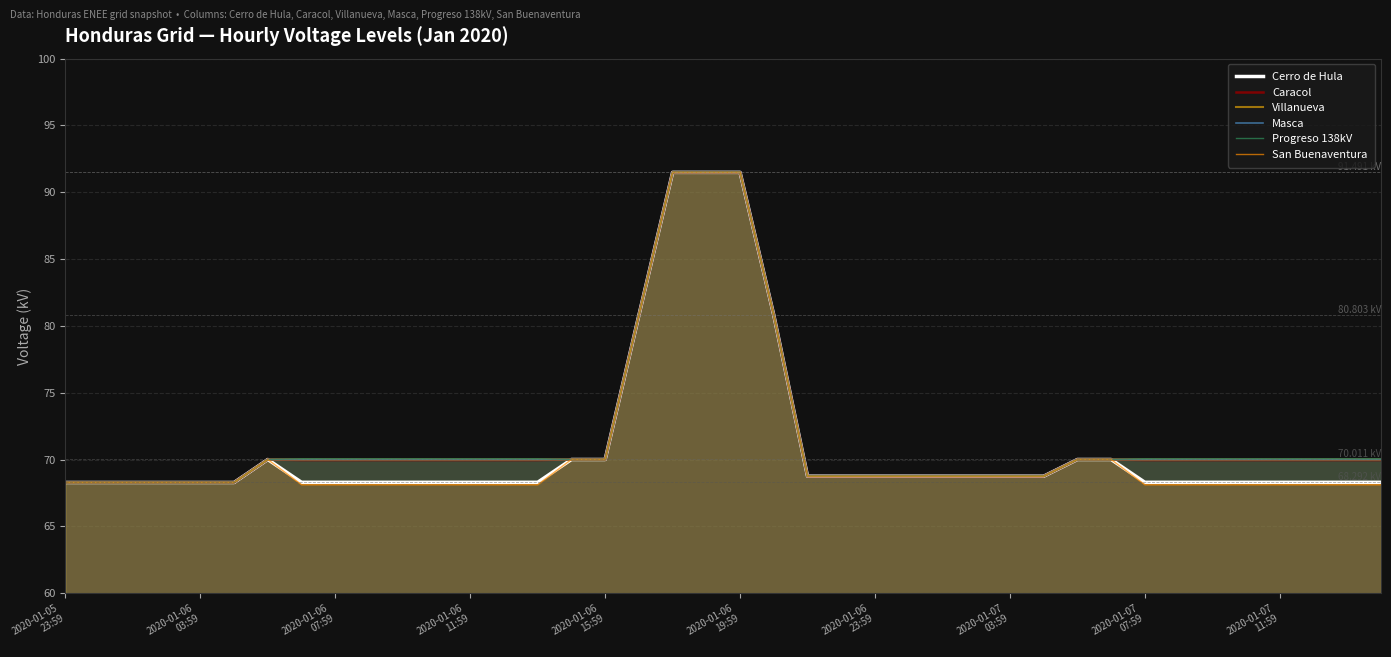

How many lines are shown in the chart?

6